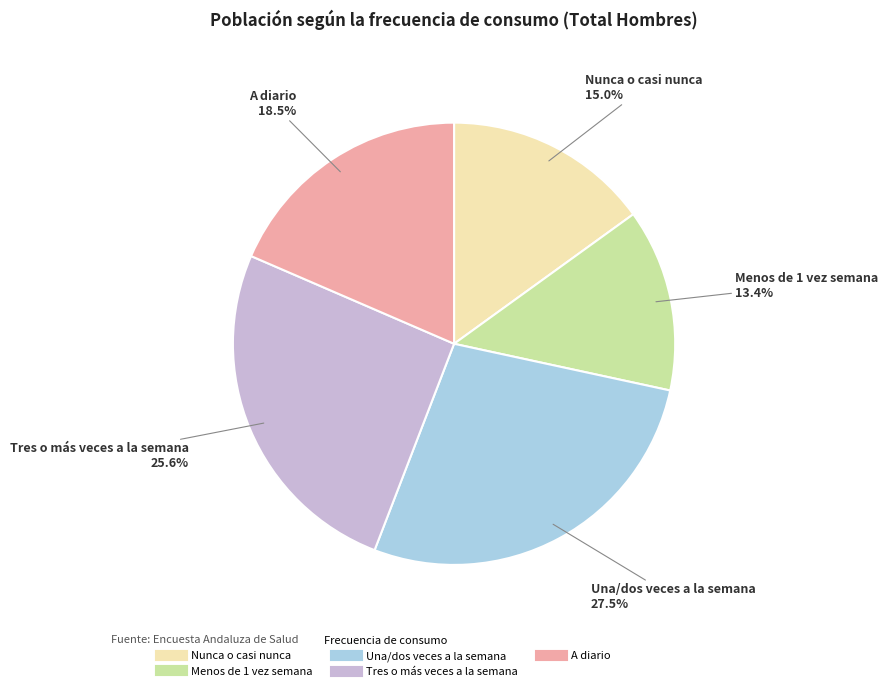

How many segments does this pie chart have?

5